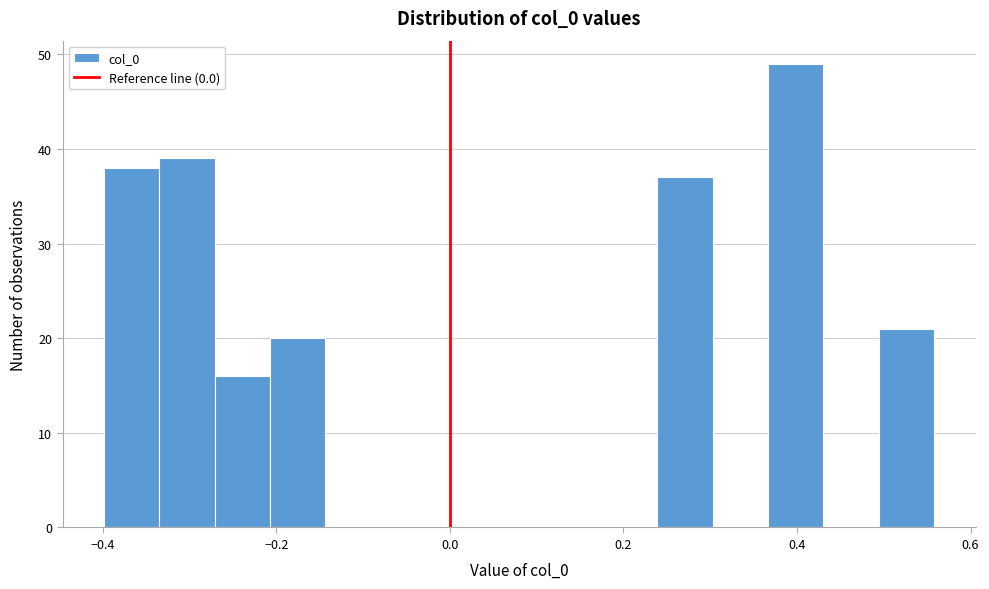

Read against the x-axis, roughly where is the centre of the tallest bar?

0.40